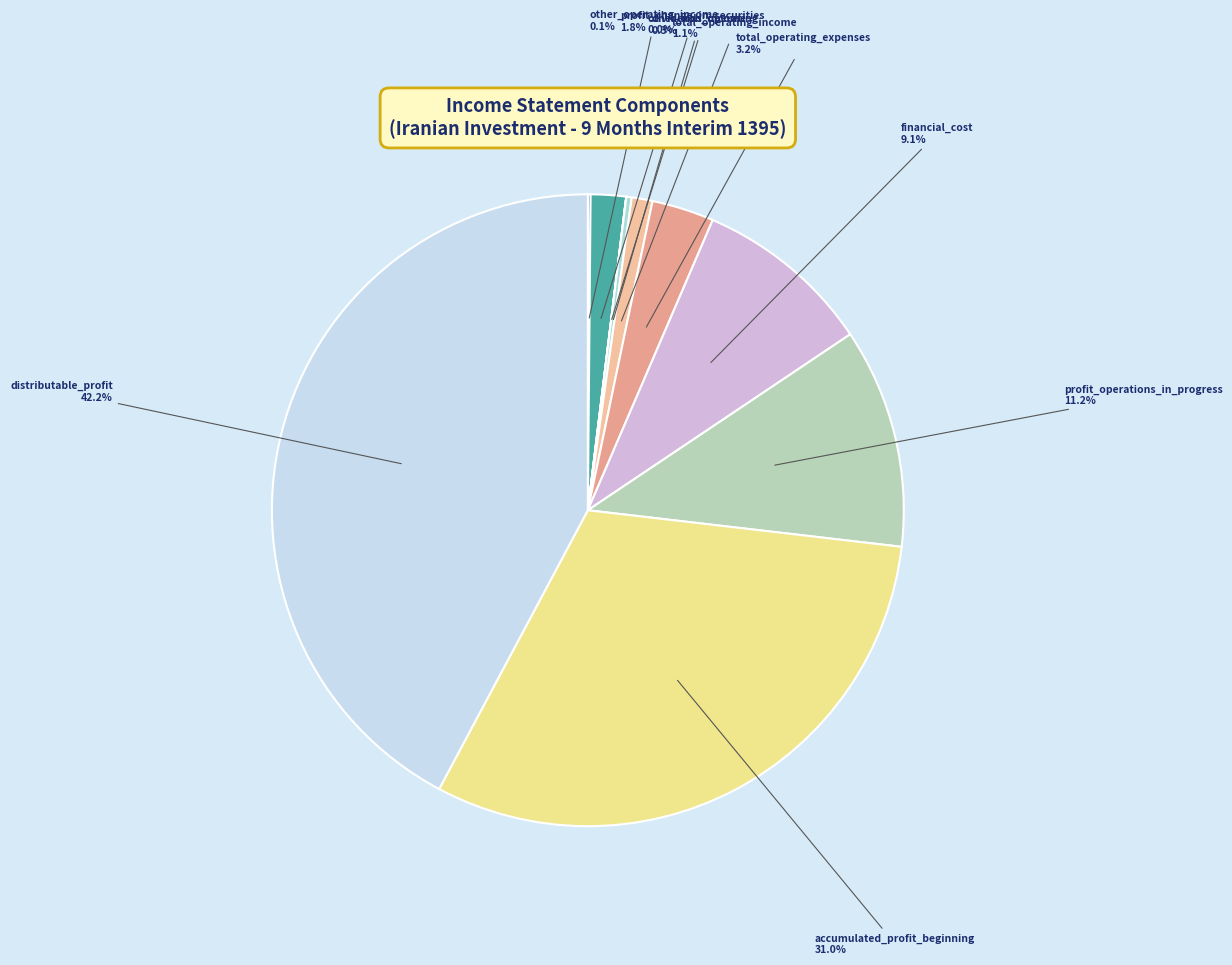

Is it true that financial_cost is 9% of the pie?

True